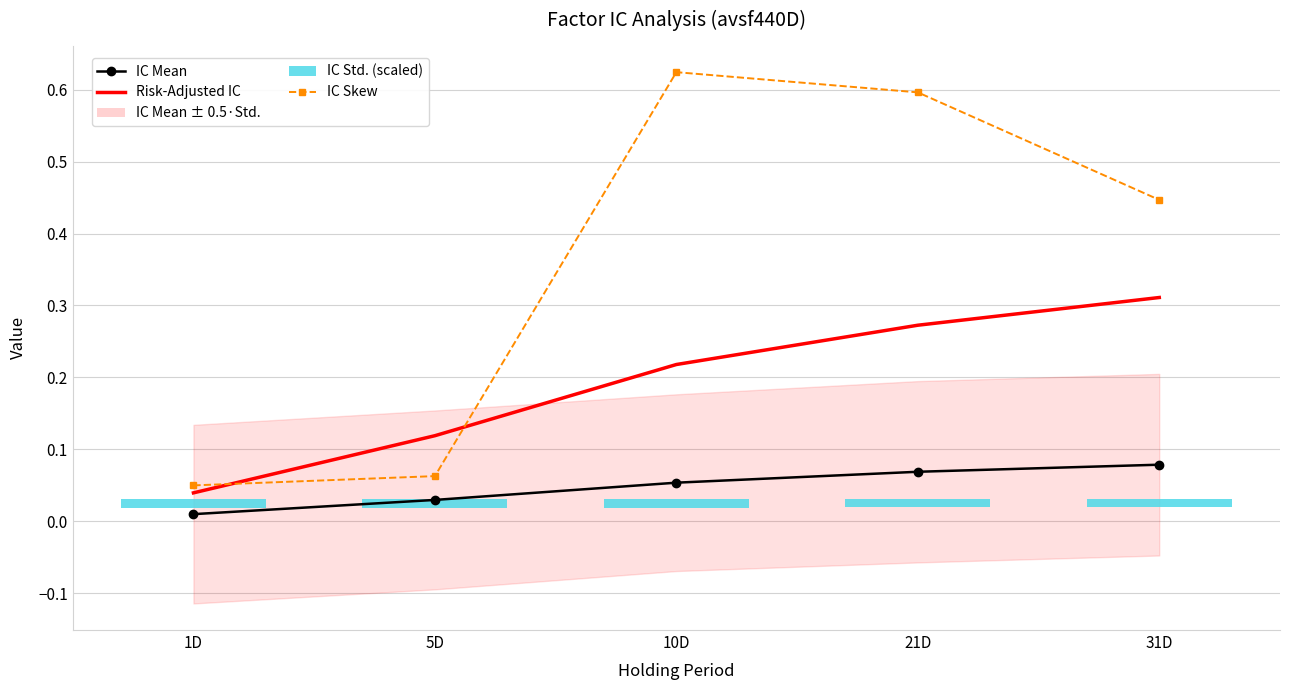

Which has a higher value, 10D or 1D?

10D